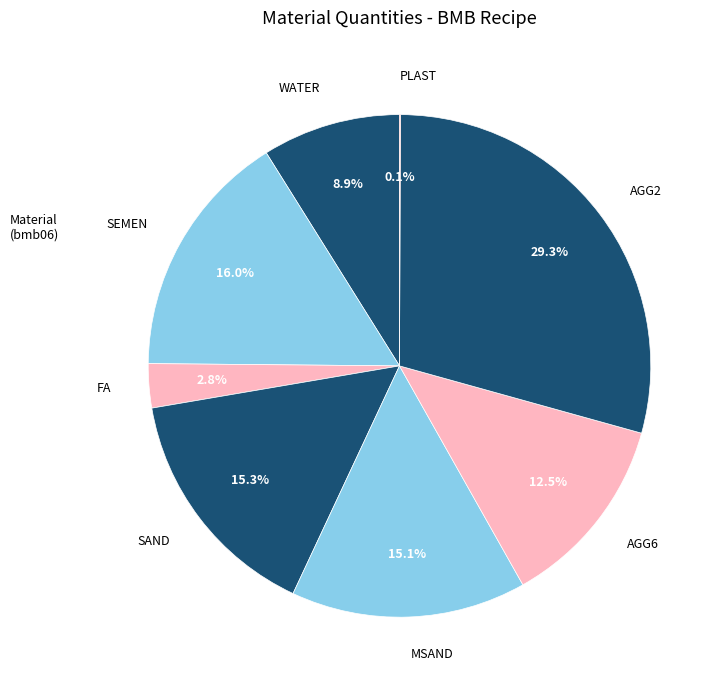

Which category has the biggest portion of the pie?

AGG2